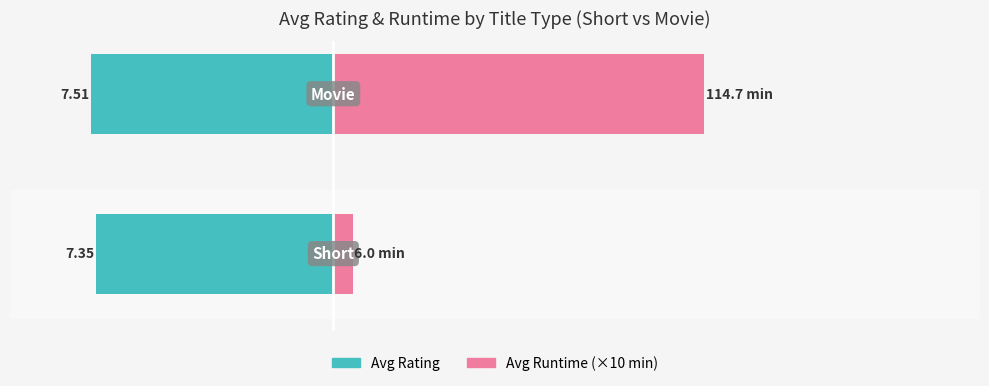

What is the maximum value shown in the chart?

11.5